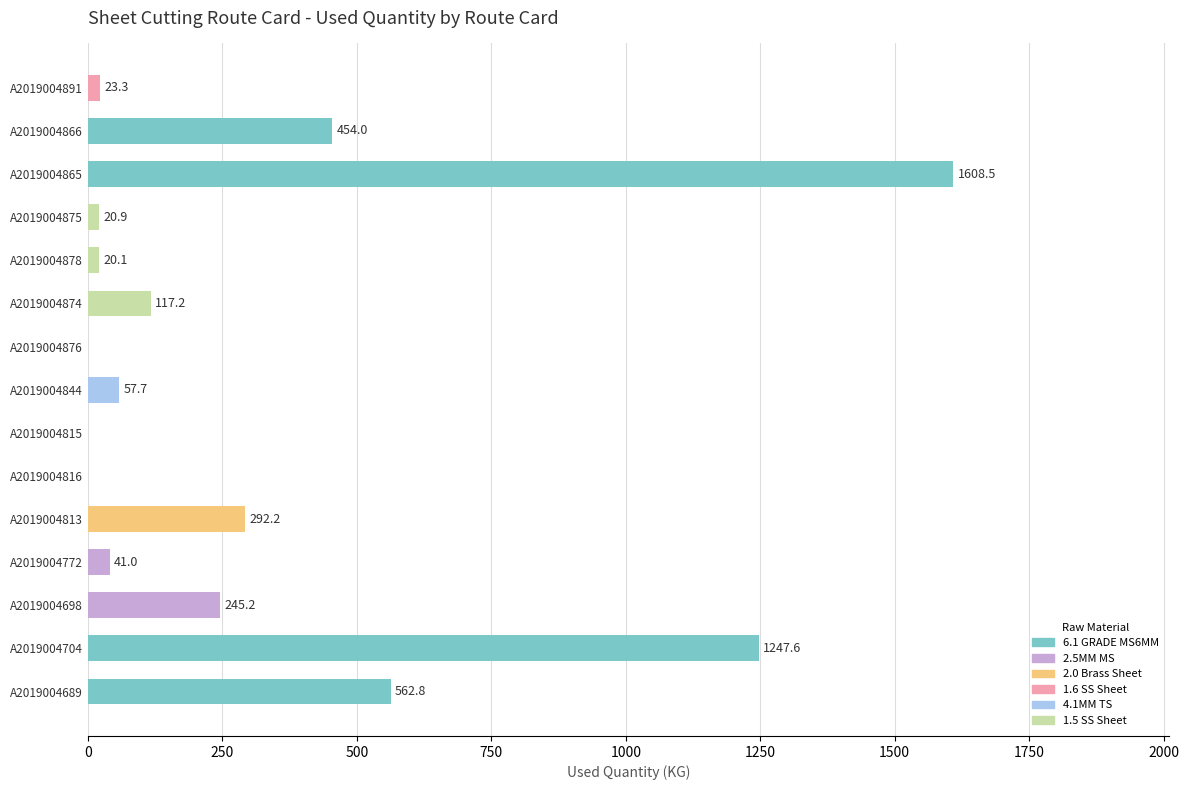

Reading top to bottom, extract all data points from this chart.

A2019004891=23.3	A2019004866=454.0	A2019004865=1608.5	A2019004875=20.9	A2019004878=20.1	A2019004874=117.2	A2019004876=0.0	A2019004844=57.7	A2019004815=0.0	A2019004816=0.0	A2019004813=292.2	A2019004772=41.0	A2019004698=245.2	A2019004704=1247.6	A2019004689=562.8